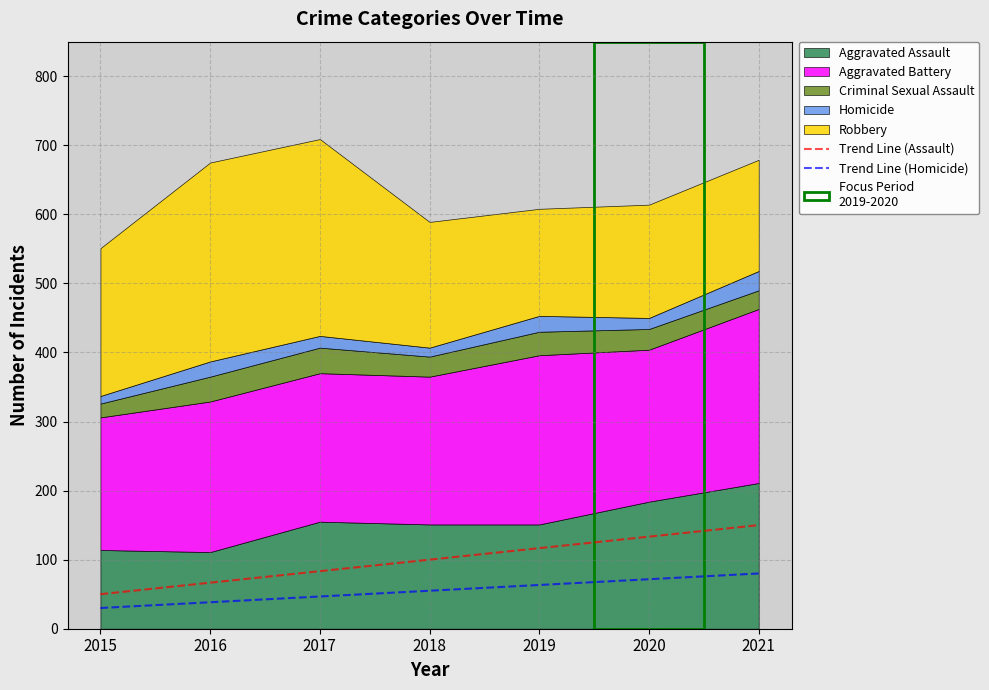

True or false: Trend Line (Homicide) and Trend Line (Assault) cross at least once.

False